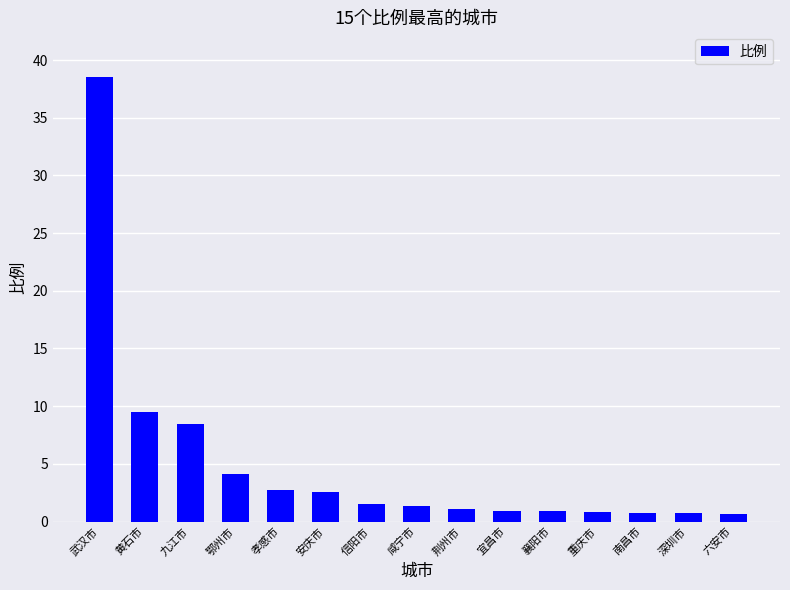

Which has a higher value, 襄阳市 or 黄石市?

黄石市